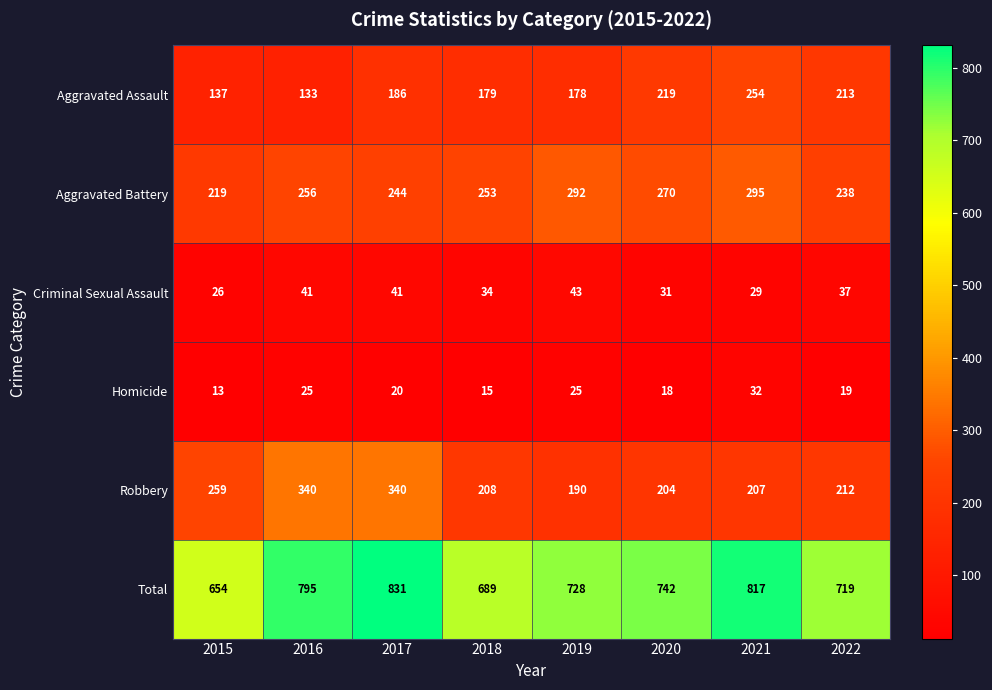

Count the number of data series in this chart.

6